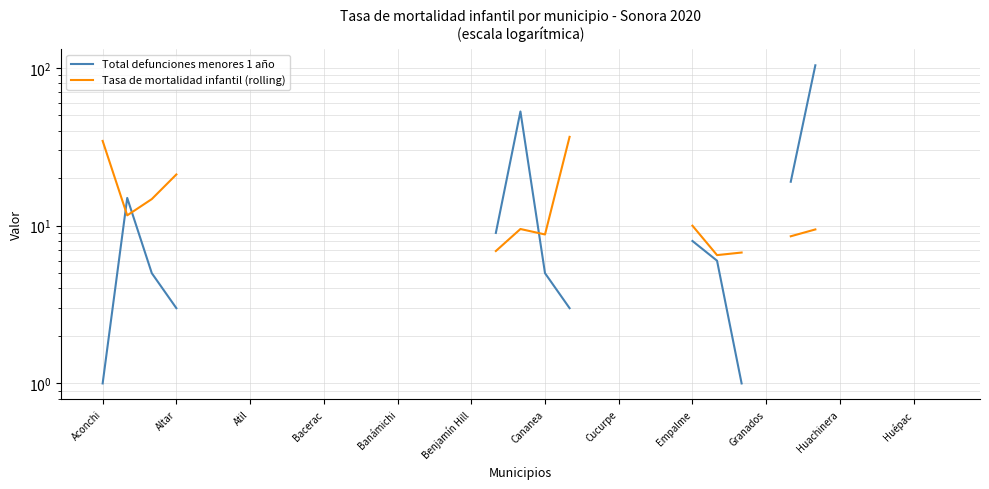

What is the difference between the maximum and minimum values in the Total defunciones menores 1 año series?

103.0